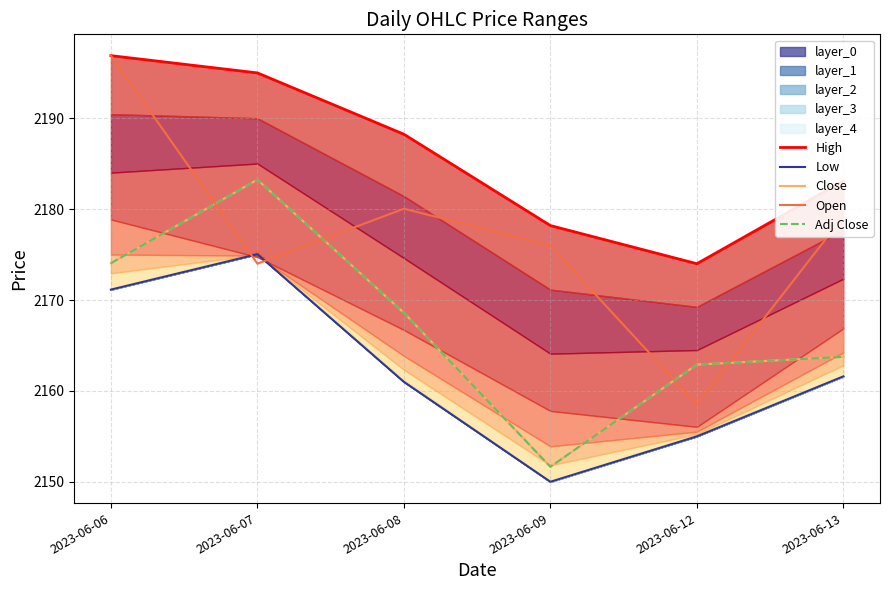

How many distinct data groups are displayed?

5